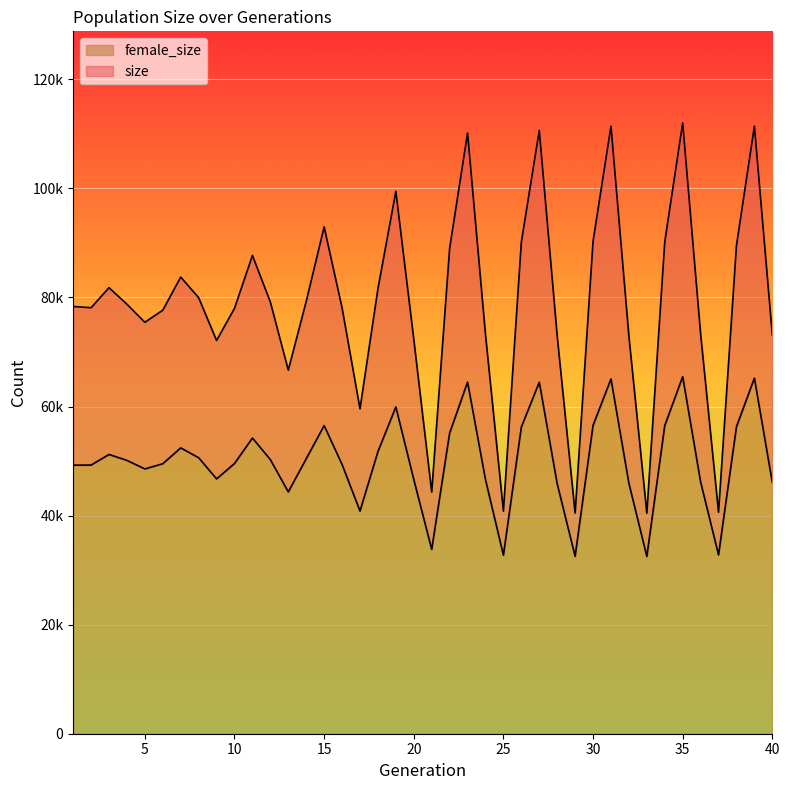

Reading left to right, extract all data points from this chart.

size: 78349	78121	81792	78764	75450	77667	83739	79959	72112	78007	87703	79169	66675	79278	92935	78092	59583	81587	99457	72349	44316	88996	110152	73229	40827	90150	110626	72961	40455	90296	111406	72909	40439	90183	112001	73342	40626	89527	111420	73104
female_size: 49244	49269	51208	50119	48555	49509	52413	50608	46729	49551	54220	50263	44344	50422	56505	49371	40831	51729	59919	46620	33798	55130	64474	46592	32732	56226	64455	45833	32531	56535	65043	45912	32505	56501	65475	46164	32786	56287	65209	46064